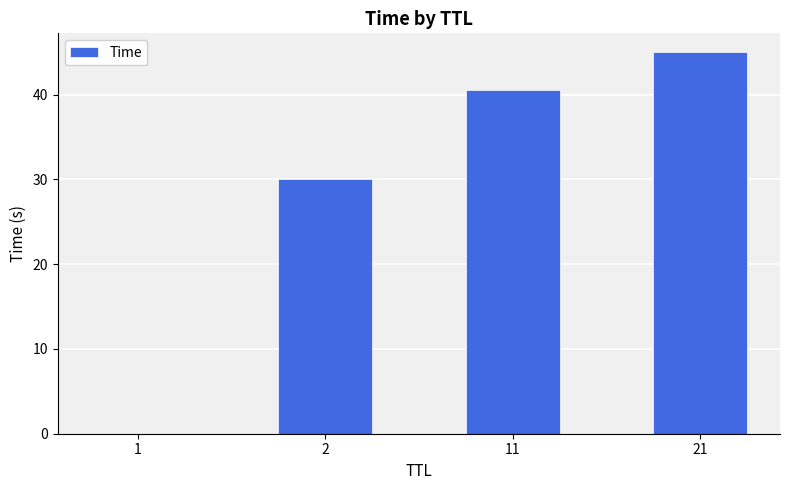

The chart shows a value of 40.6 at 11. True or false?

True